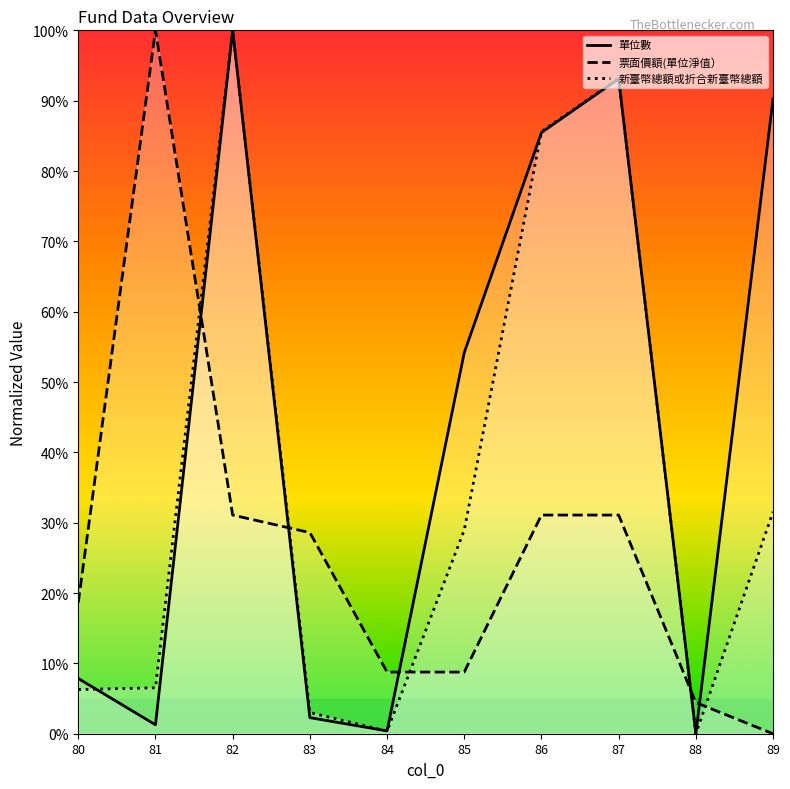

Count the number of data series in this chart.

3